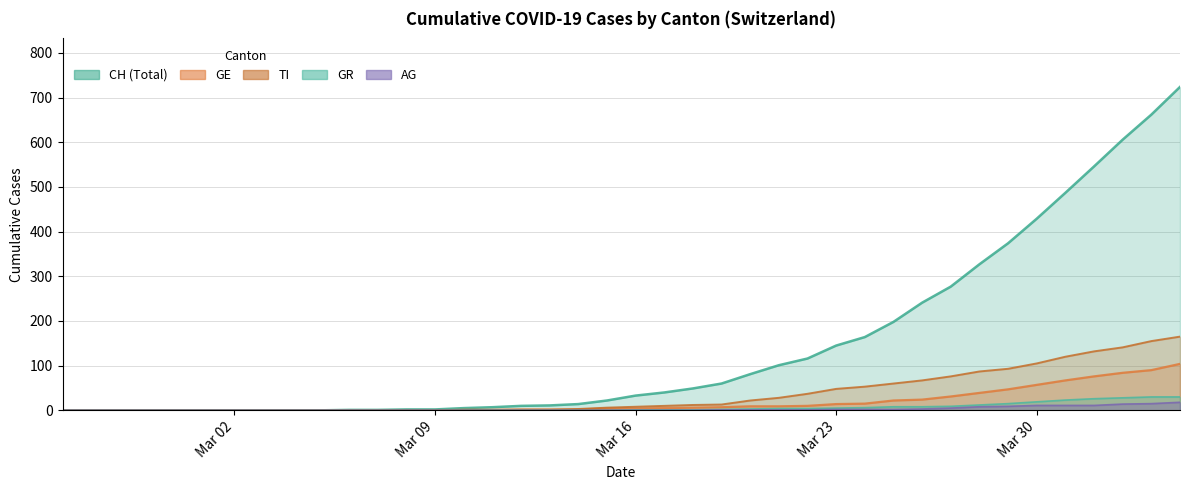

What is the difference between the second highest and minimum values in the GR series?

30